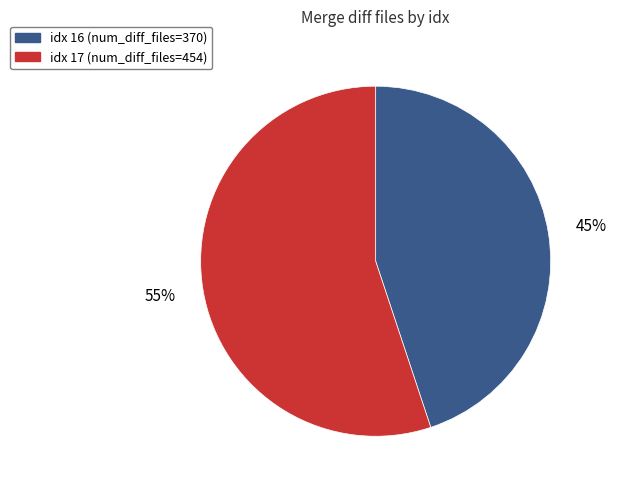

Is there a majority slice in this chart?

Yes